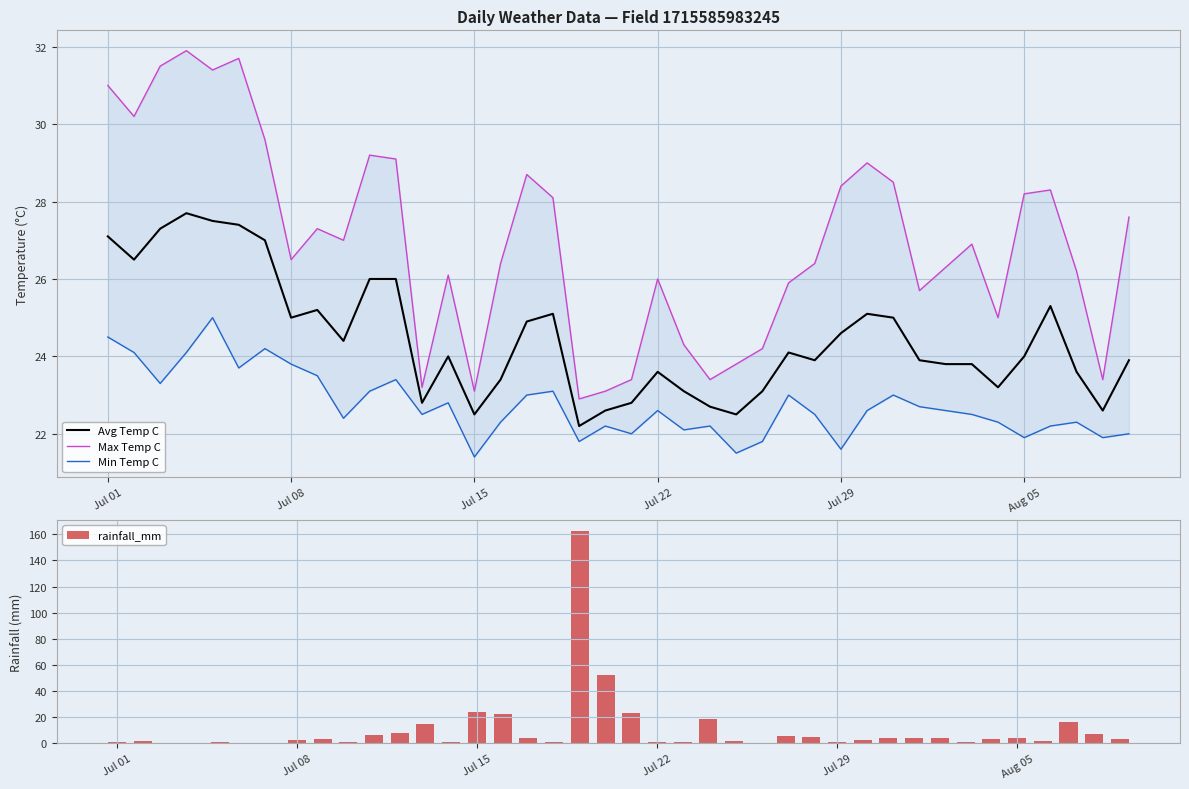

What is the sum of all rainfall_mm values?

416.4